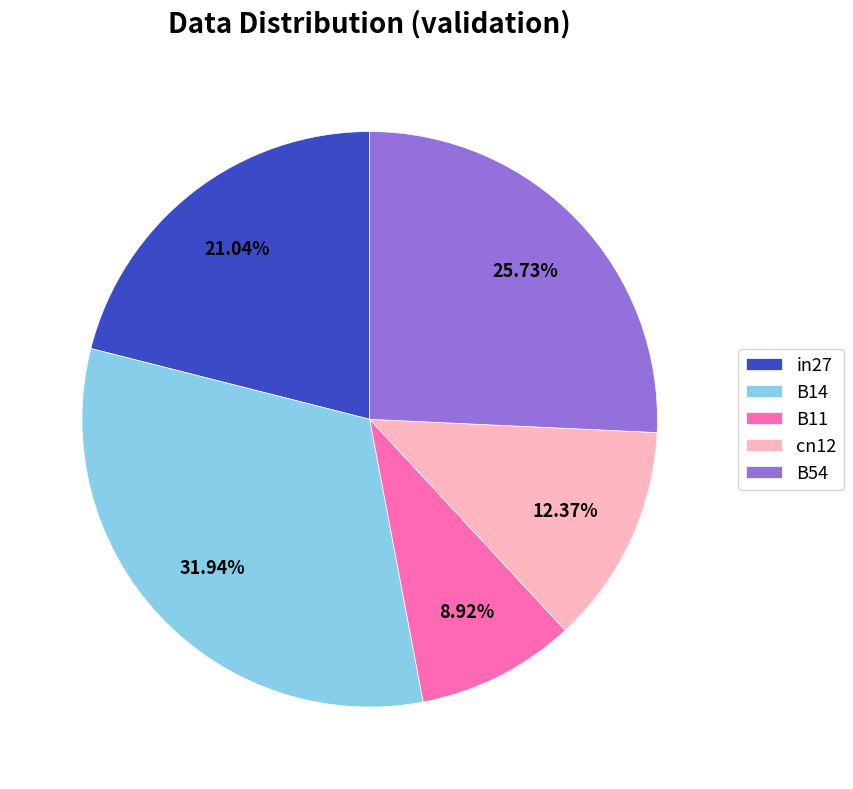

To the nearest percent, what is the combined percentage of cn12 and B14?

44%